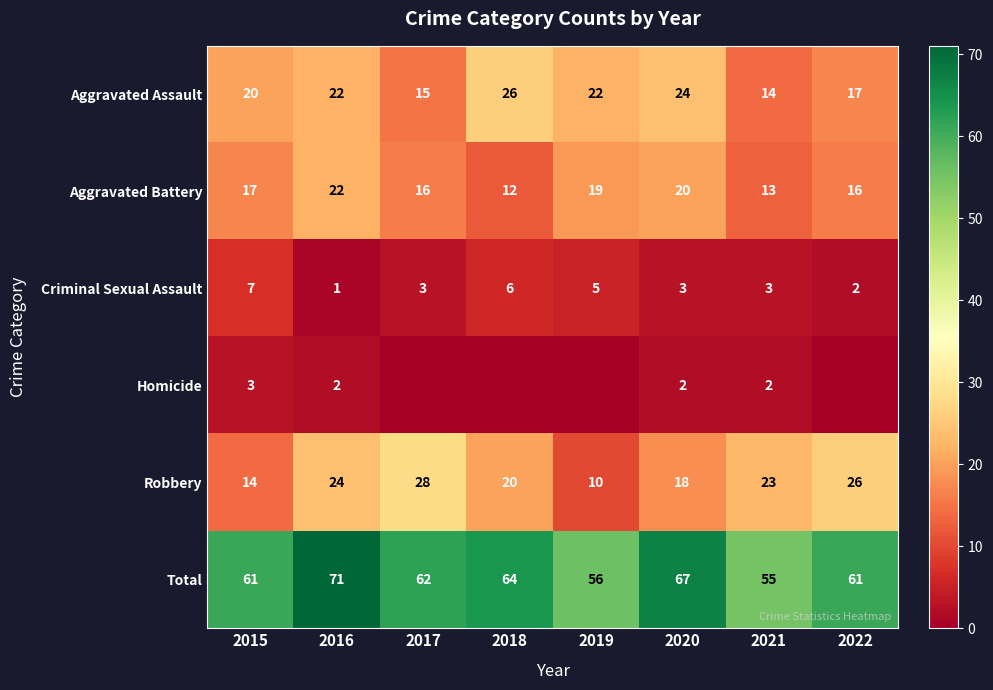

Is the value of Homicide at 2020 greater than the value of Total at 2021?

No